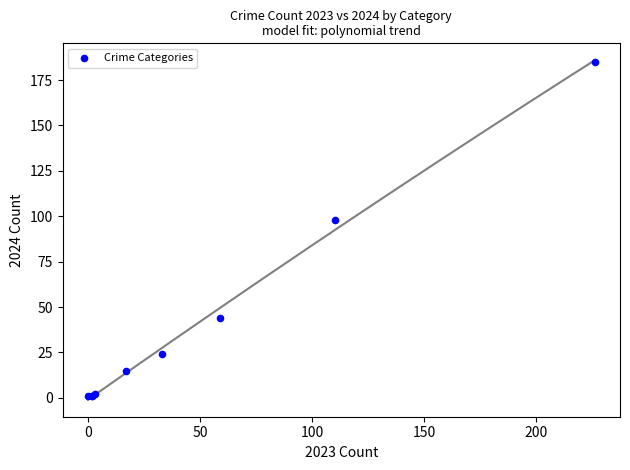

What Y value in the scatter plot is closest to 93?

98